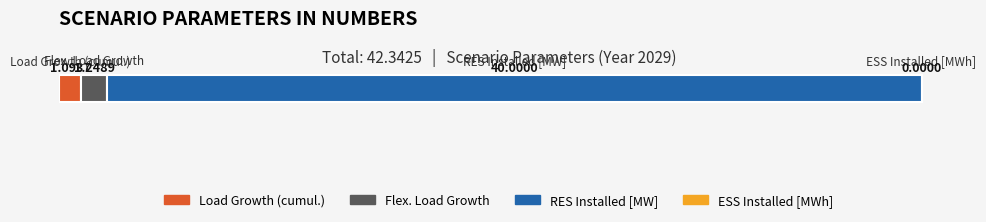

Reading right to left, extract all data points from this chart.

numScenarios: 0.3	0.3	1.0	1.0
values: 0.0	40.0	1.2	1.1